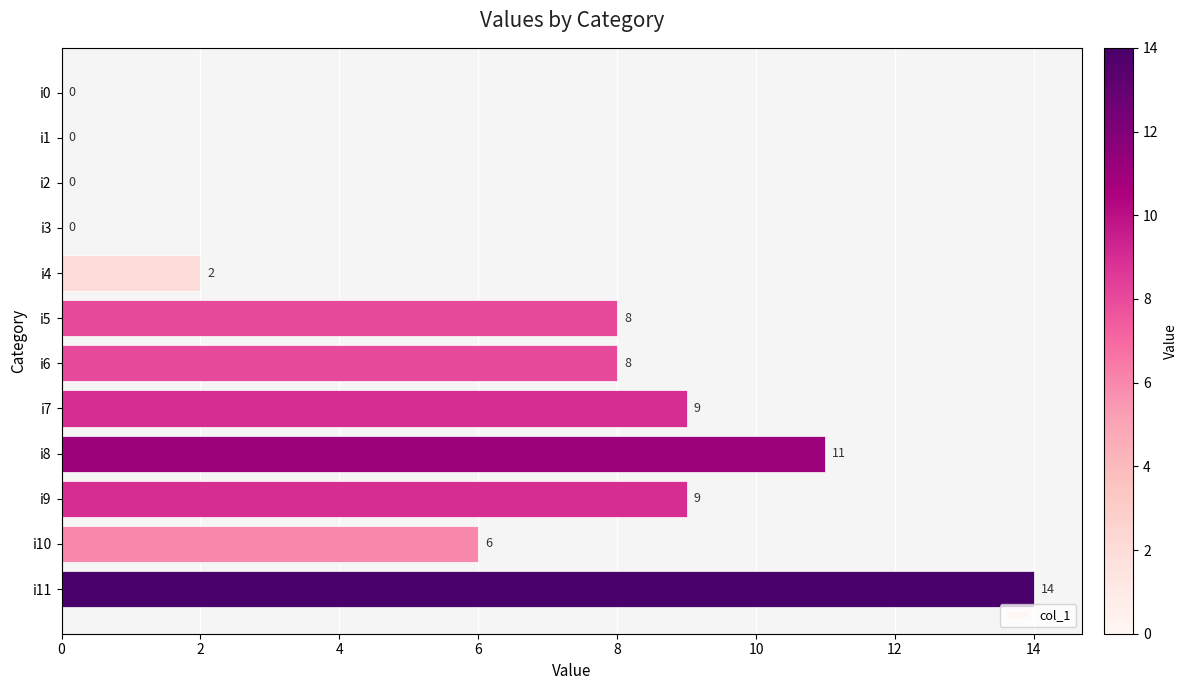

What is the sum of all values?

67